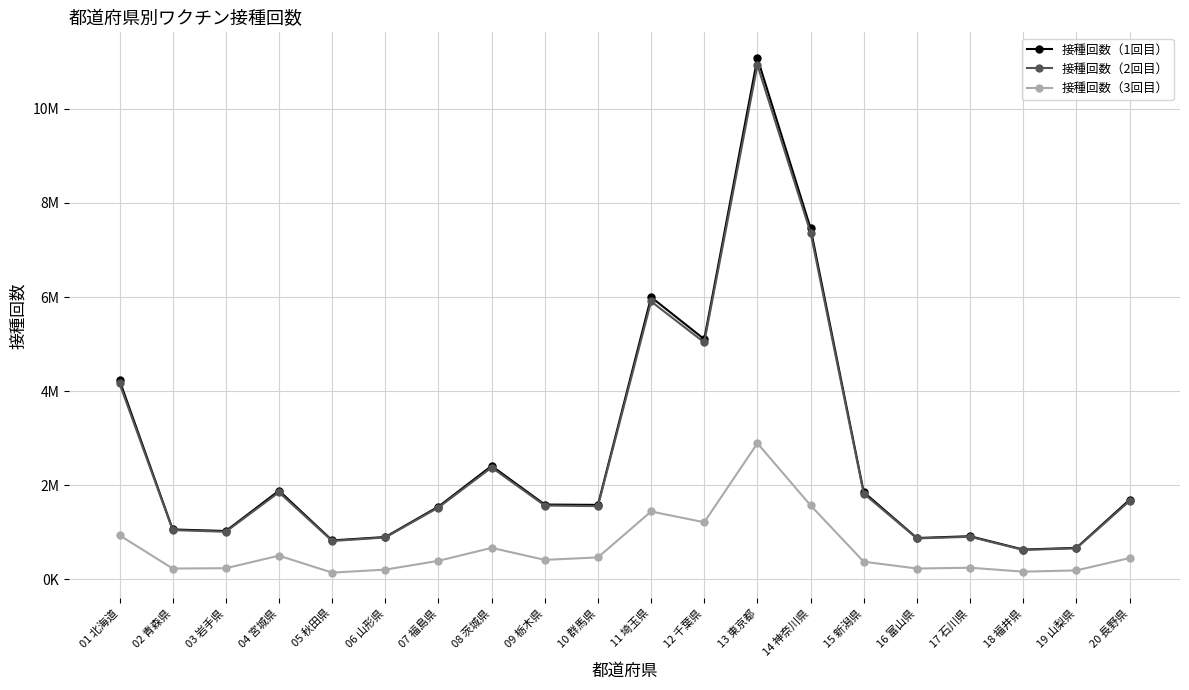

At which category does 接種回数（3回目） reach its first local peak?

04 宮城県